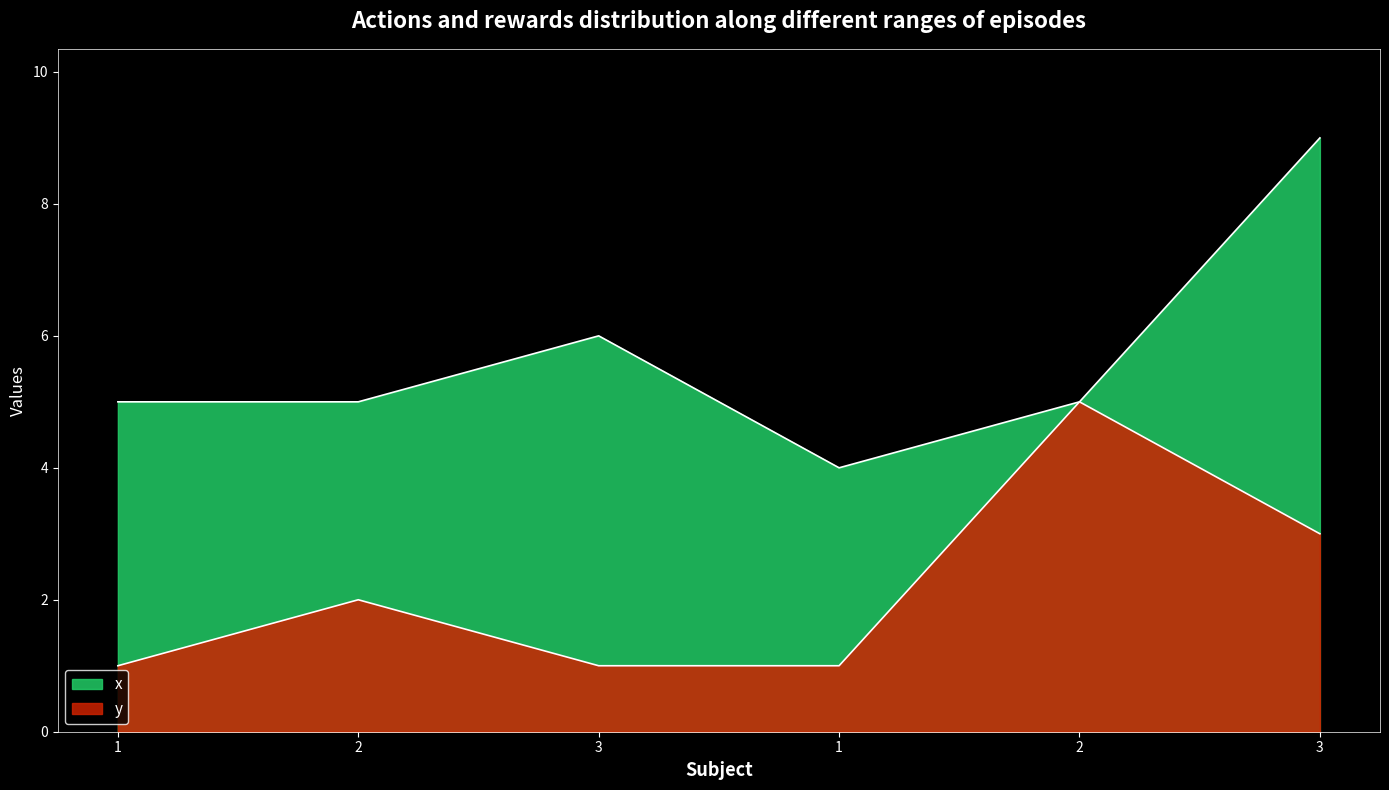

The value of y at 3 is 1. True or false?

True